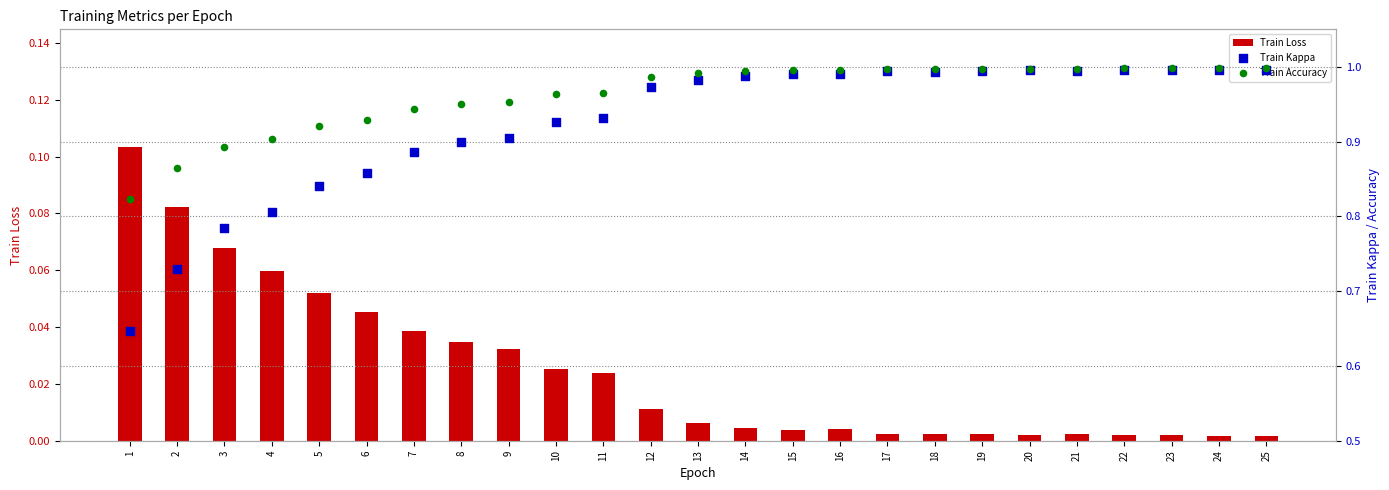

At which category is the sum across all series the highest?

22